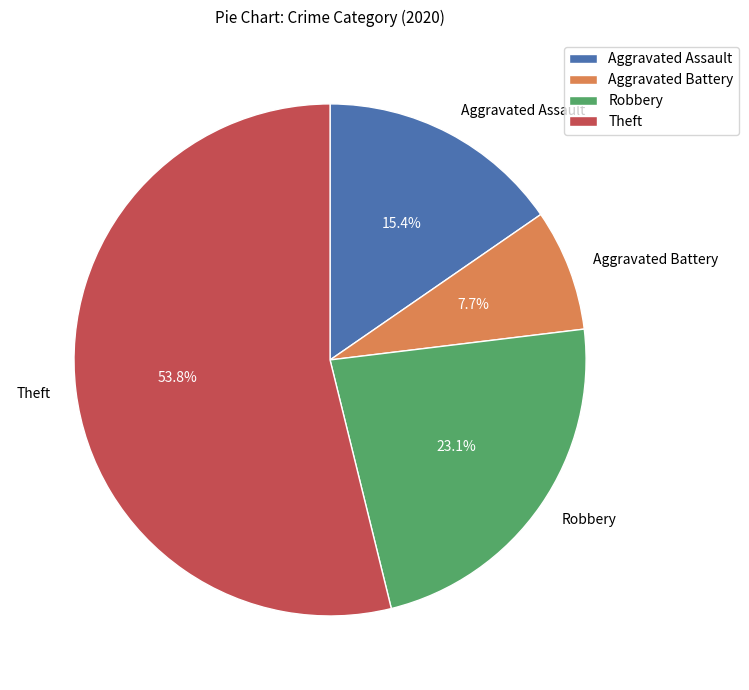

Combined, what portion of the pie is Aggravated Assault and Robbery?

38.5%